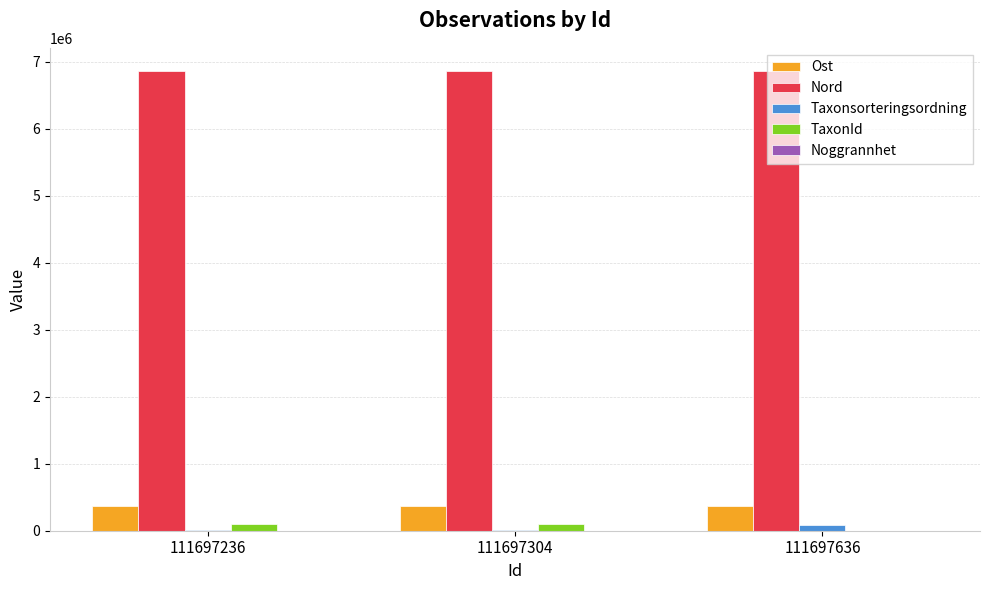

Is the value of Ost at 111697304 greater than the value of TaxonId at 111697304?

Yes